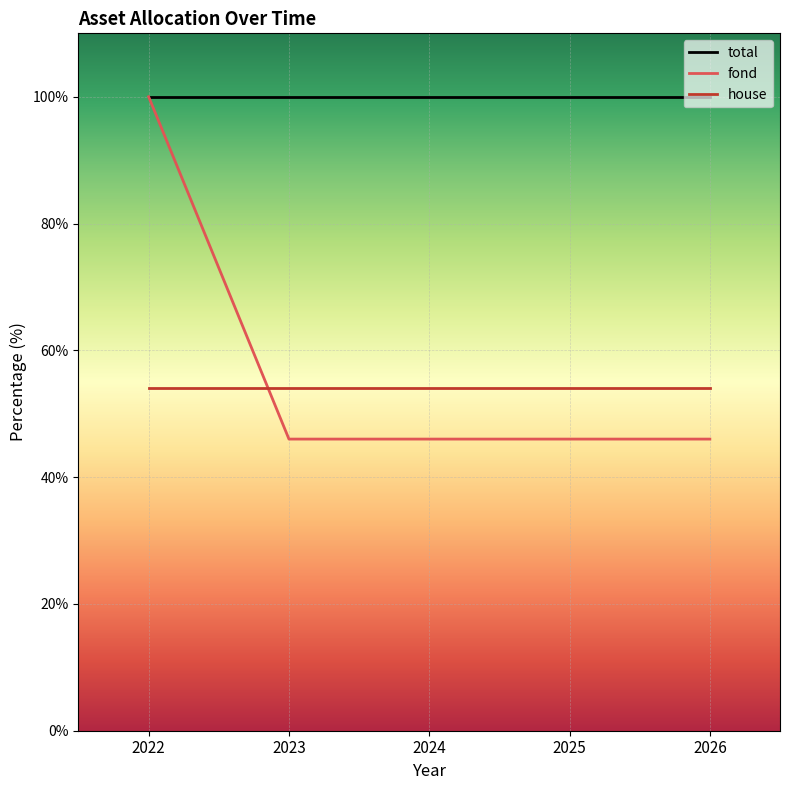

What is the total value across all series at 2025?

200